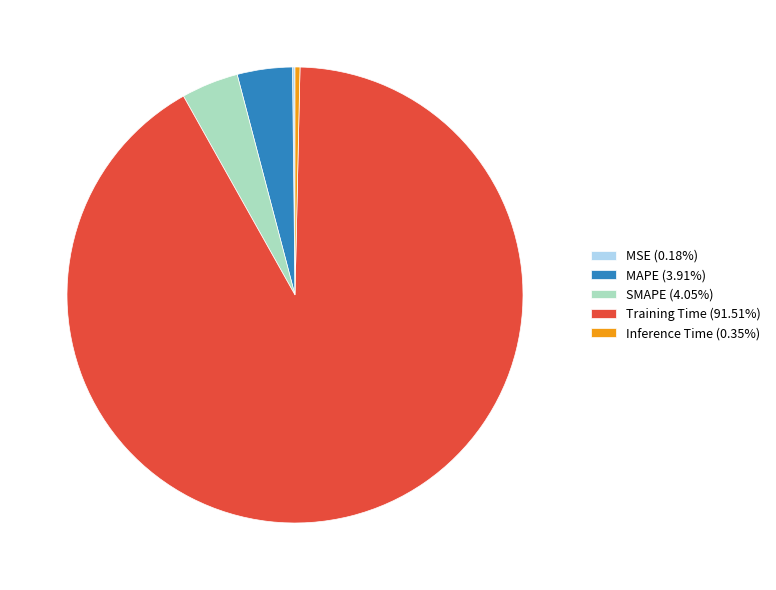

Does SMAPE (4.05%) account for over 50% of the chart?

No